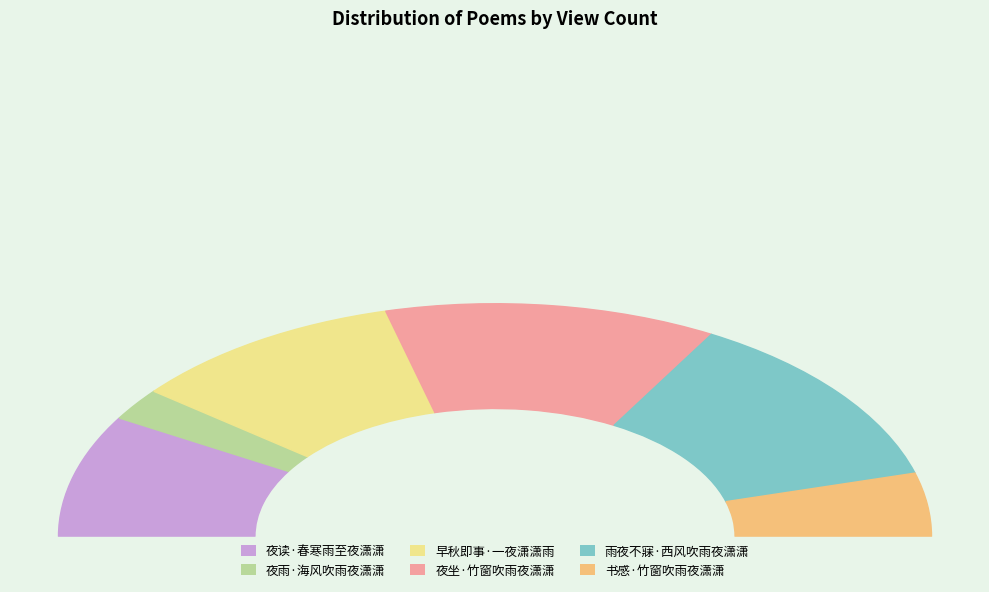

What is the smallest slice in the pie chart?

夜雨·海风吹雨夜潇潇